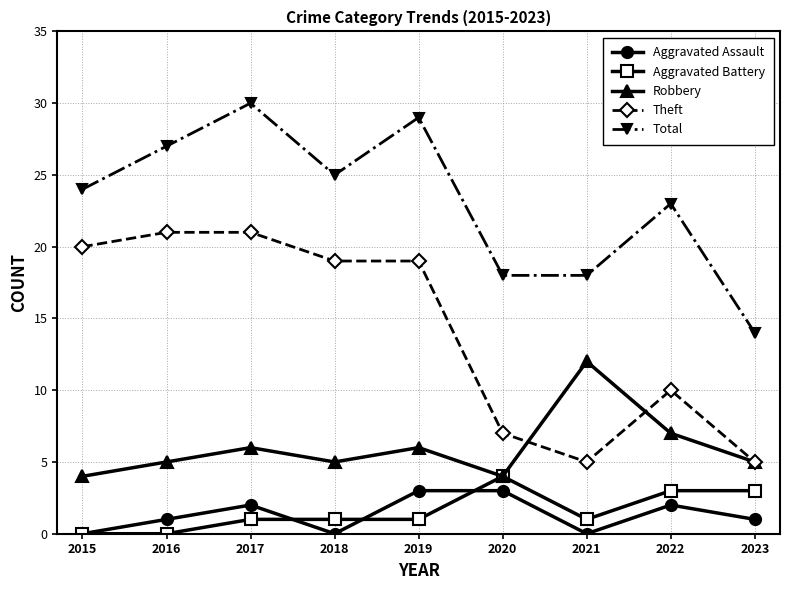

How many data points does each series have?

9